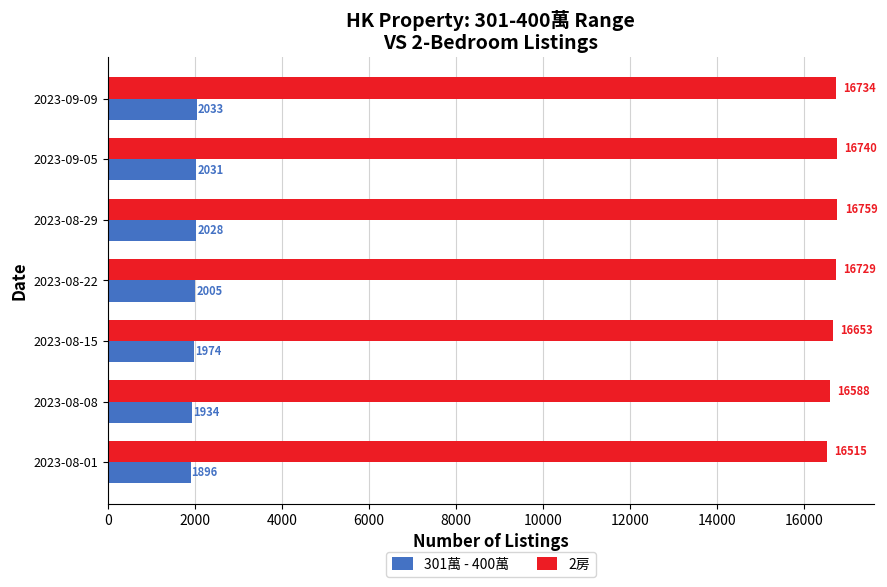

List the labels in order of 301萬 - 400萬 value, smallest first.

2023-08-01, 2023-08-08, 2023-08-15, 2023-08-22, 2023-08-29, 2023-09-05, 2023-09-09